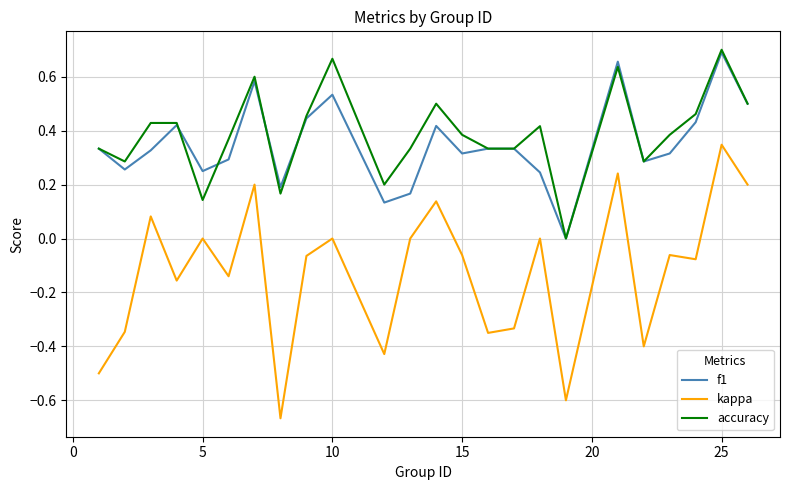

Which series has the largest range (max minus min)?

kappa